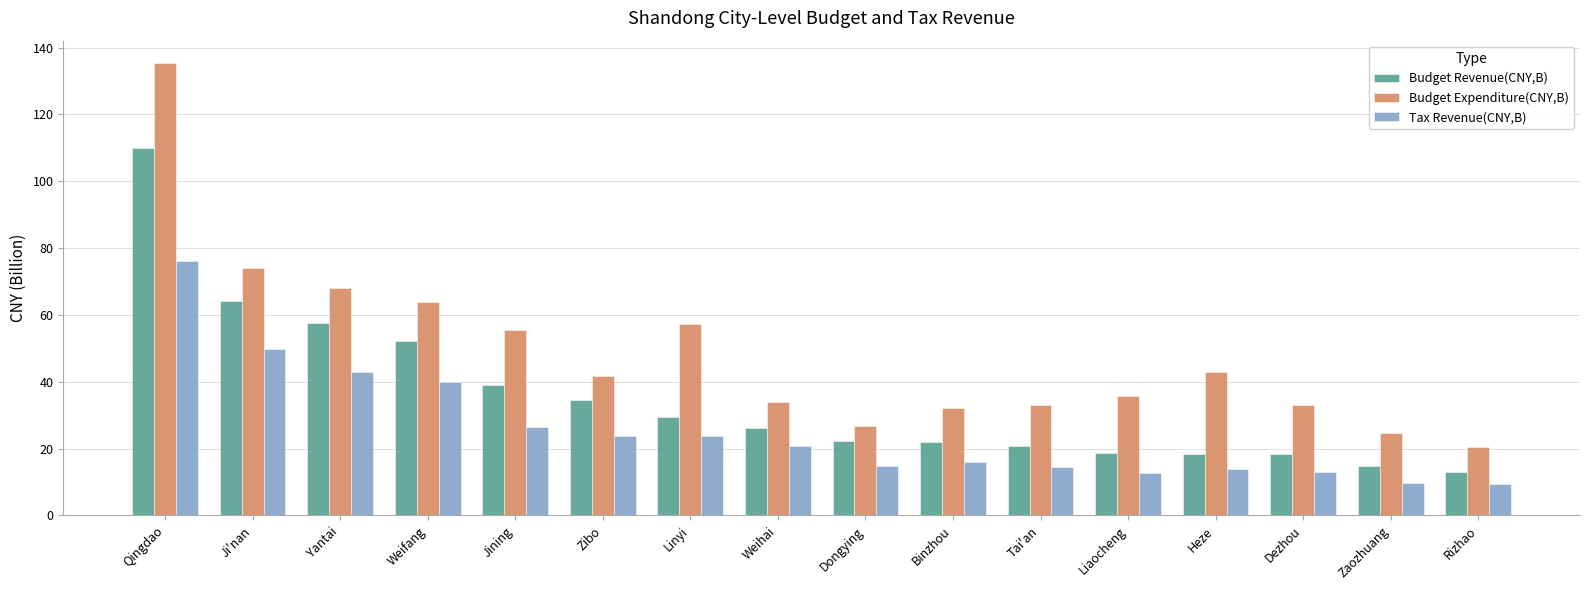

What is the difference between the maximum and minimum values in the Budget Revenue(CNY,B) series?

97.1